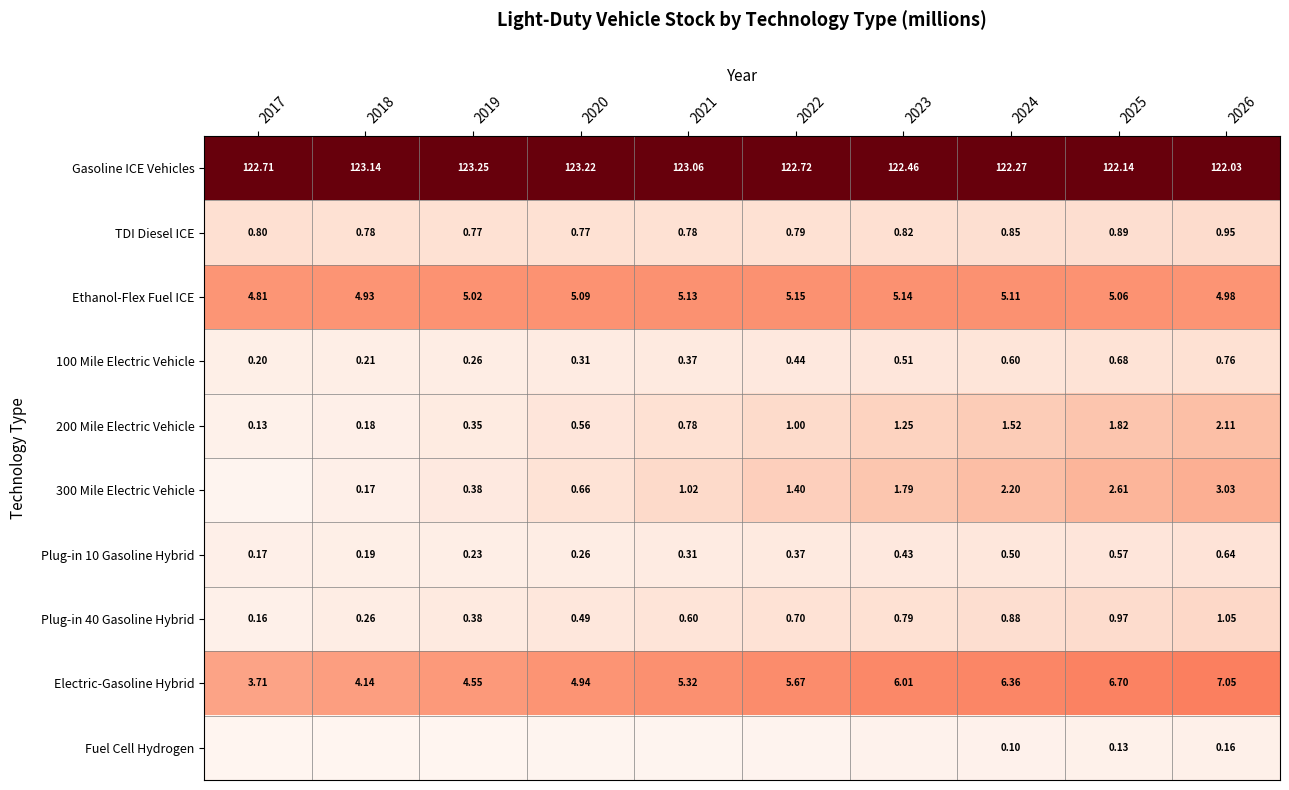

List the series in order of their peak value, highest first.

Gasoline ICE Vehicles, Electric-Gasoline Hybrid, Ethanol-Flex Fuel ICE, 300 Mile Electric Vehicle, 200 Mile Electric Vehicle, Plug-in 40 Gasoline Hybrid, TDI Diesel ICE, 100 Mile Electric Vehicle, Plug-in 10 Gasoline Hybrid, Fuel Cell Hydrogen